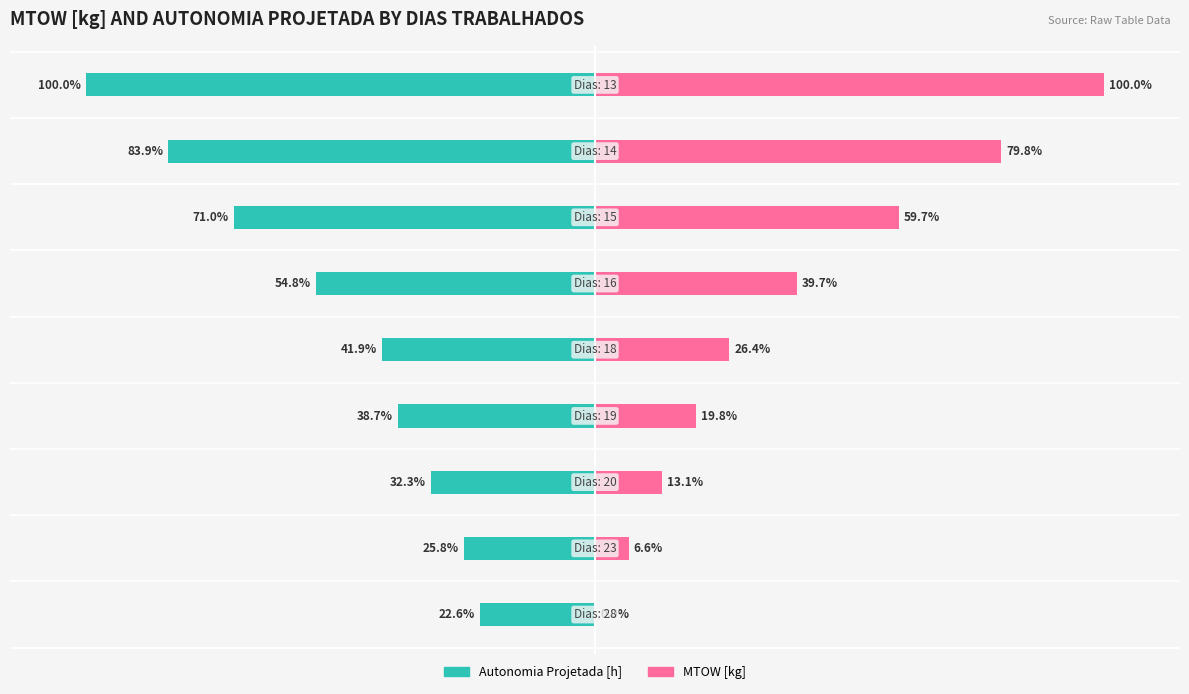

True or false: MTOW [kg] has a value of 29.9 at 8.

False